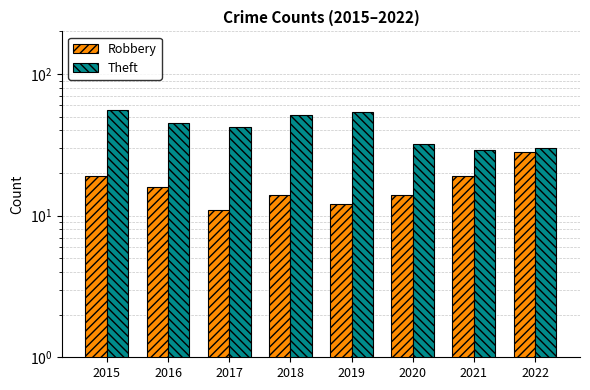

What is the greatest value displayed?

56